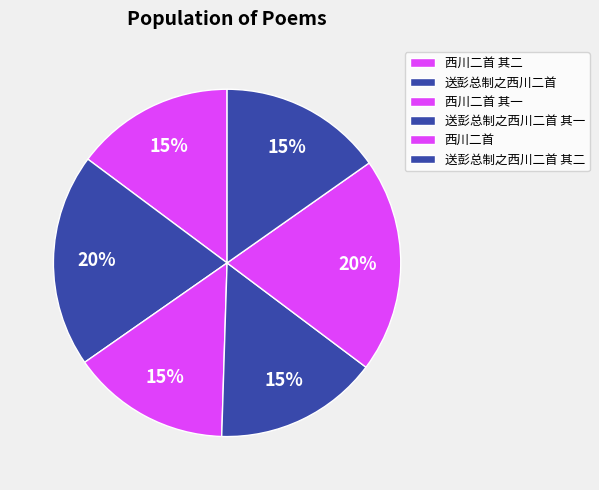

How many segments does this pie chart have?

6